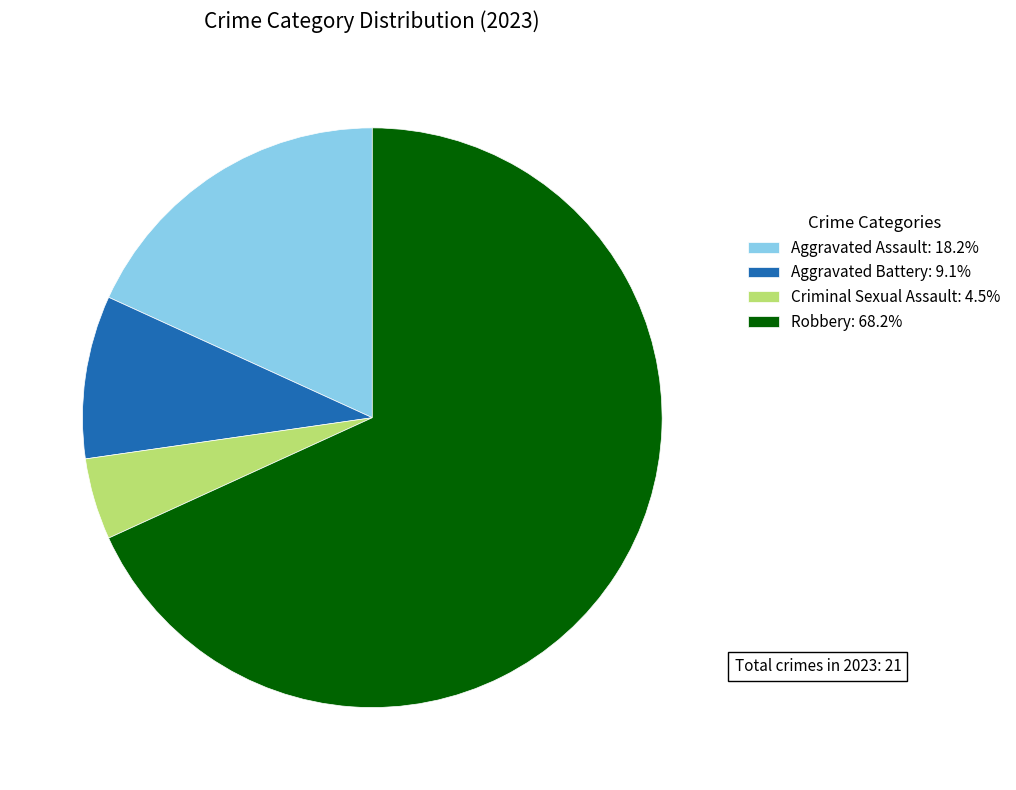

Count the number of slices in the pie.

4